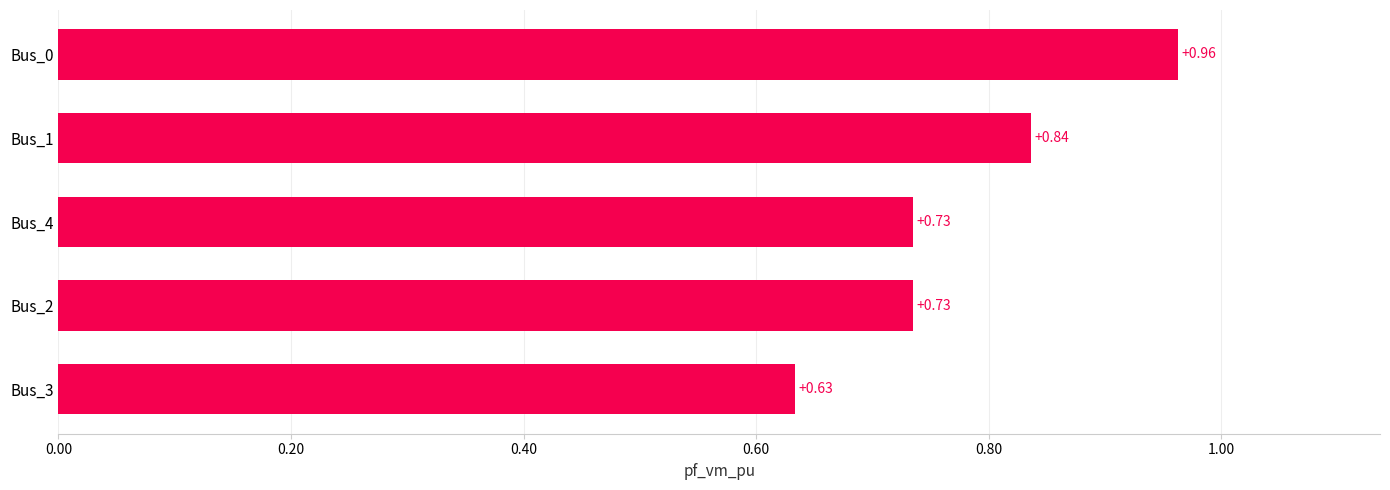

Does the chart contain any negative values?

No